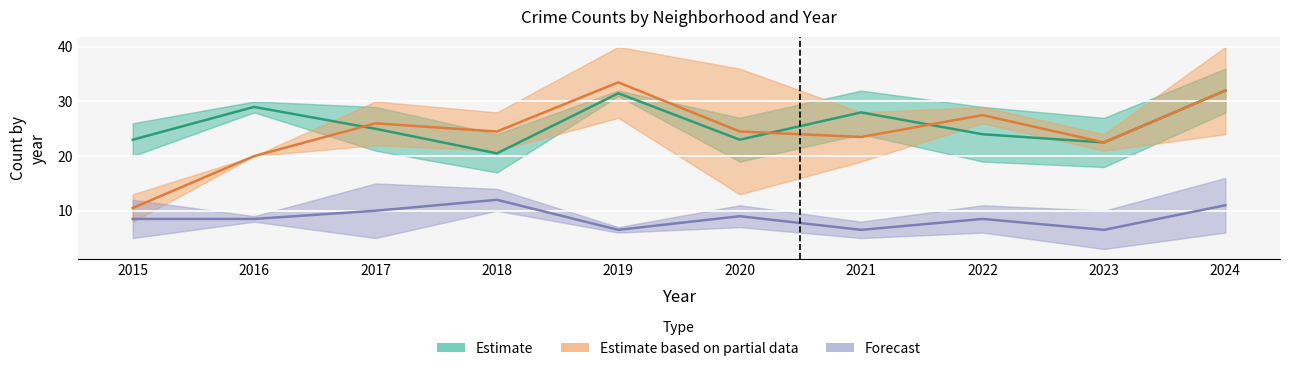

What is the difference between the highest and lowest values at 2023?

16.0